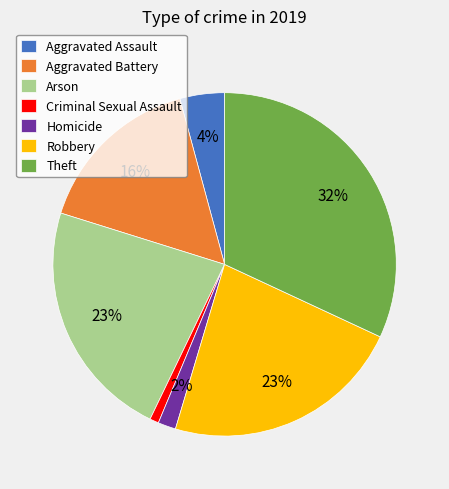

Does any single category account for the majority?

No